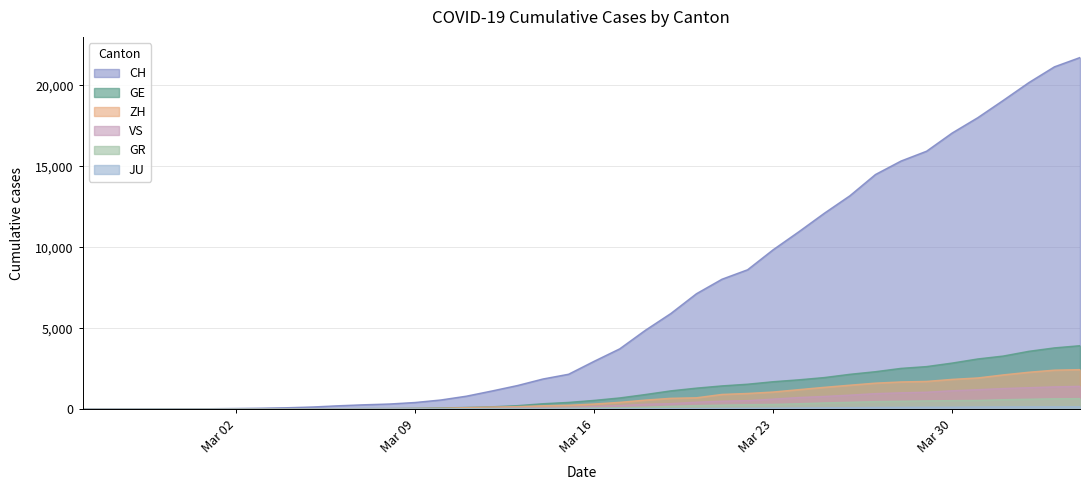

True or false: JU and CH intersect in this chart.

False